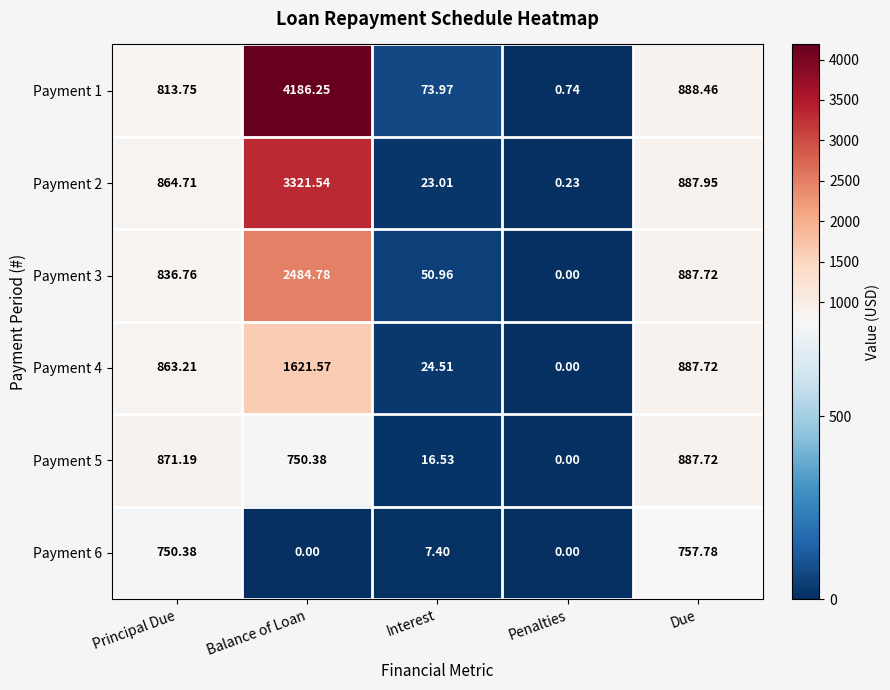

Rank the categories by Payment 5 value from highest to lowest.

Due, Principal Due, Balance of Loan, Interest, Penalties